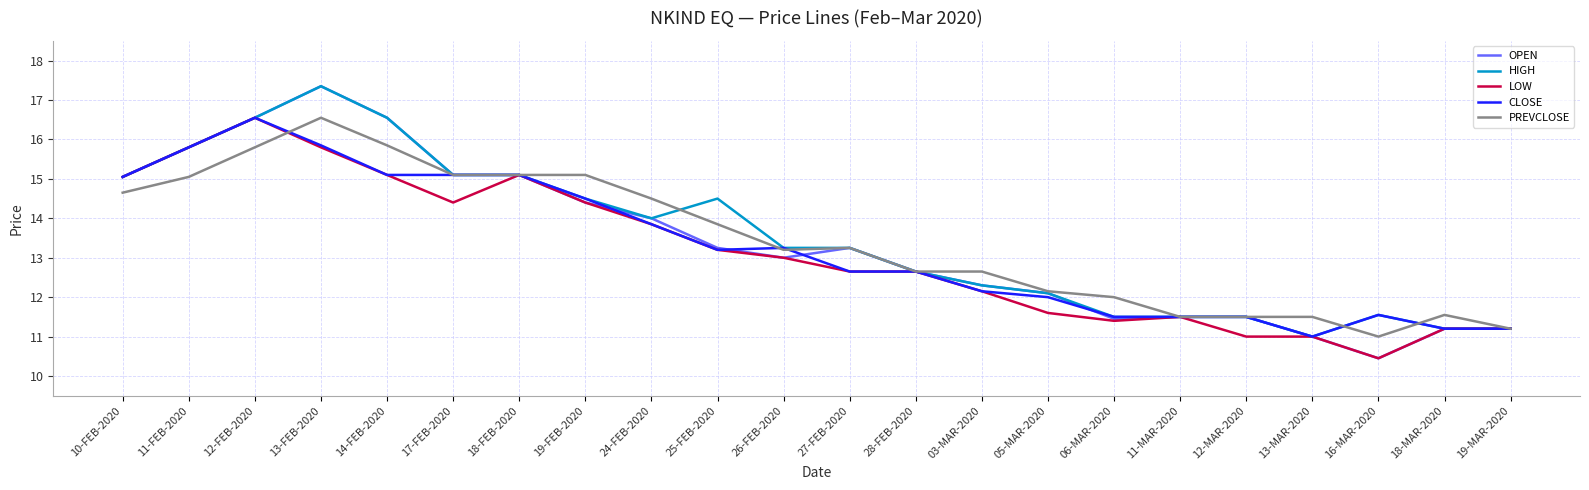

Is the value of OPEN at 13-FEB-2020 greater than the value of LOW at 11-MAR-2020?

Yes